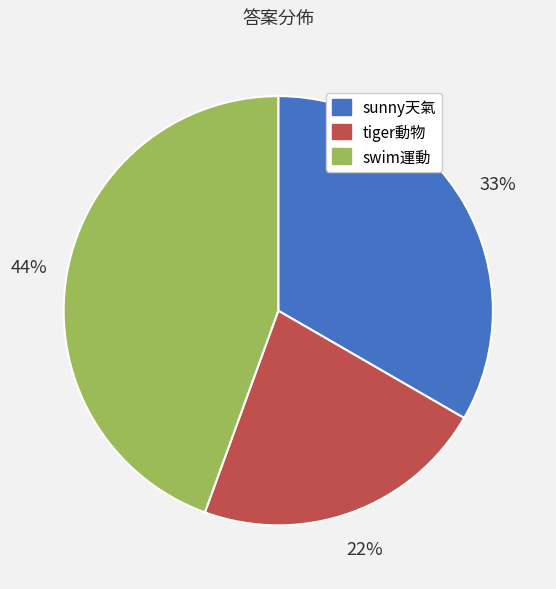

How many slices are in this pie chart?

3